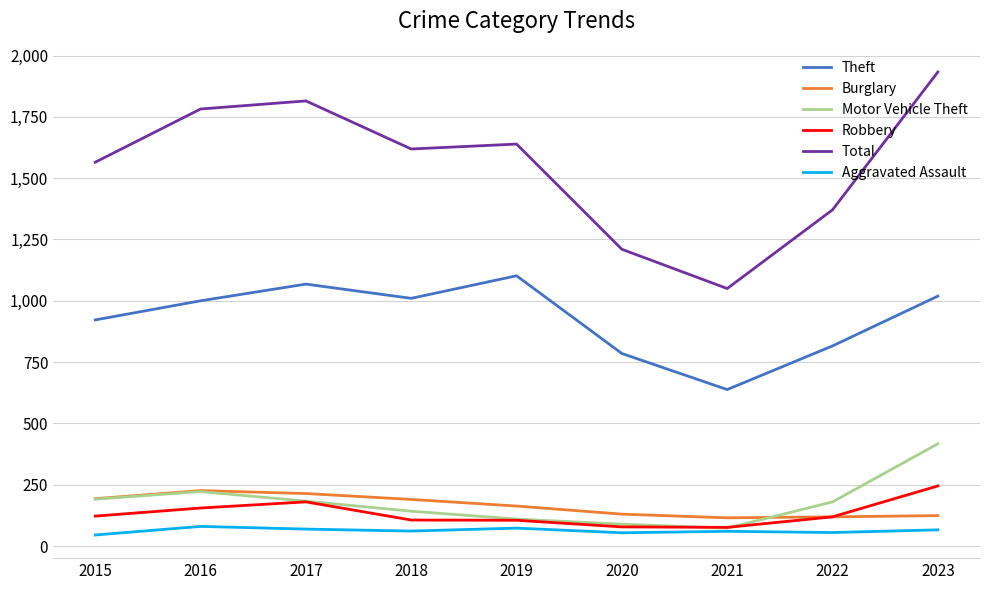

What value does the Theft series have at 2019?

1102